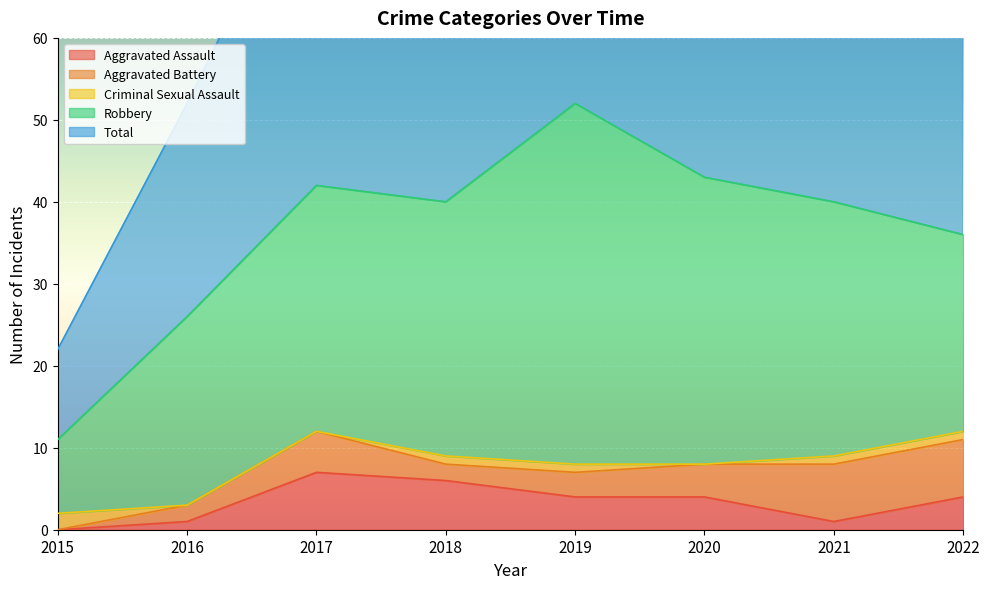

How many lines are shown in the chart?

5